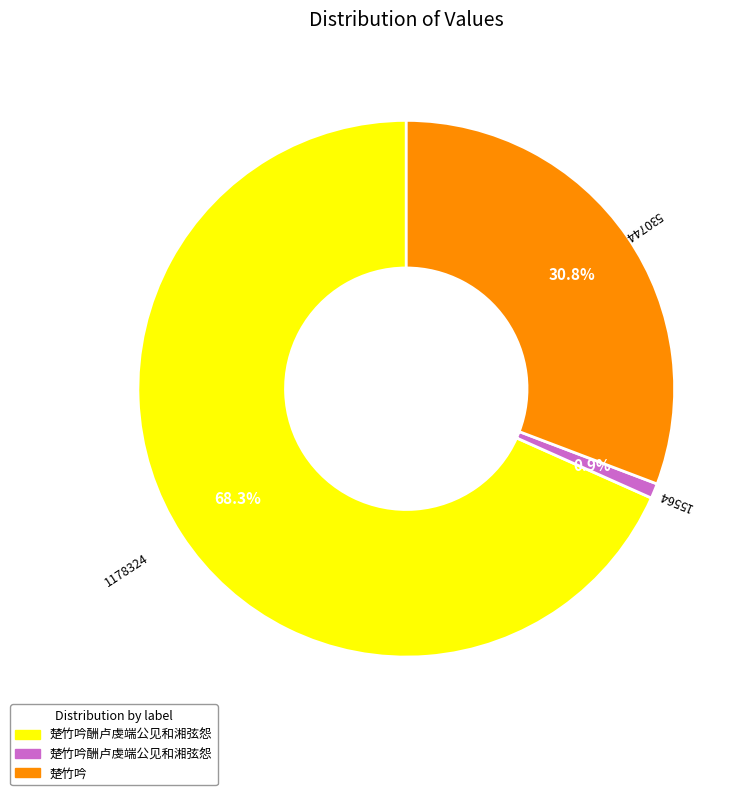

Is there any slice that represents more than half of the pie?

Yes